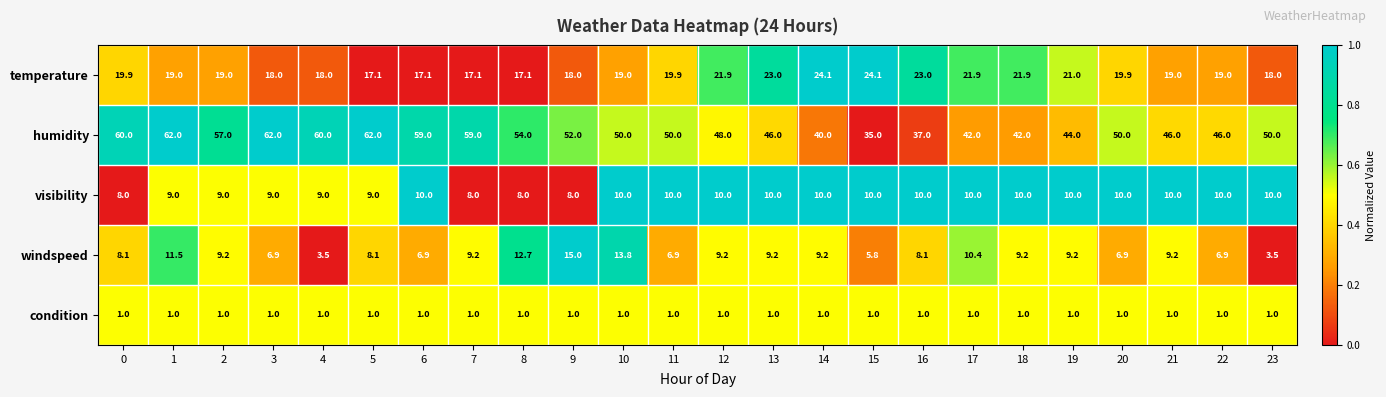

What is the sum of all visibility values?

227.0